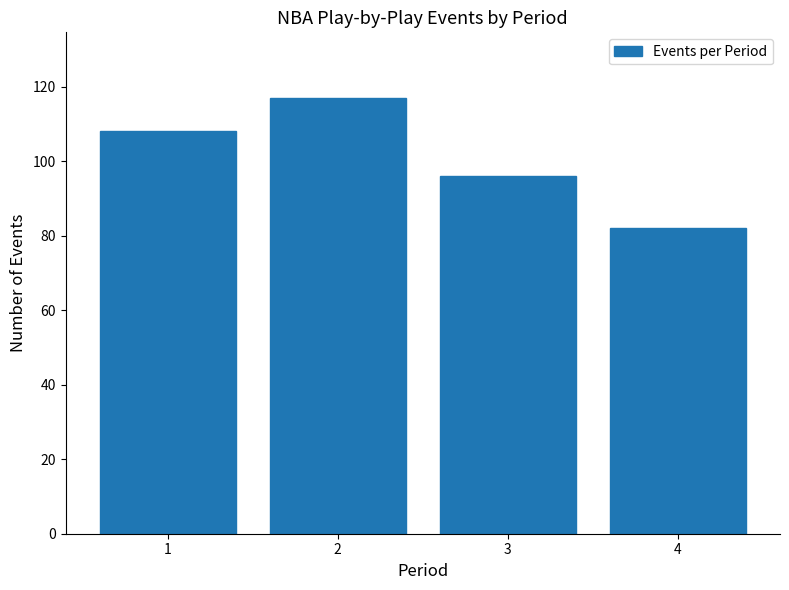

Reading left to right, list all the values displayed in this chart.

108	117	96	82